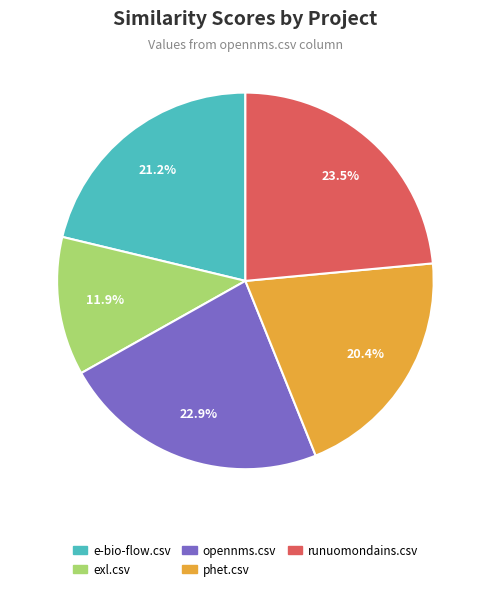

How many slices are in this pie chart?

5